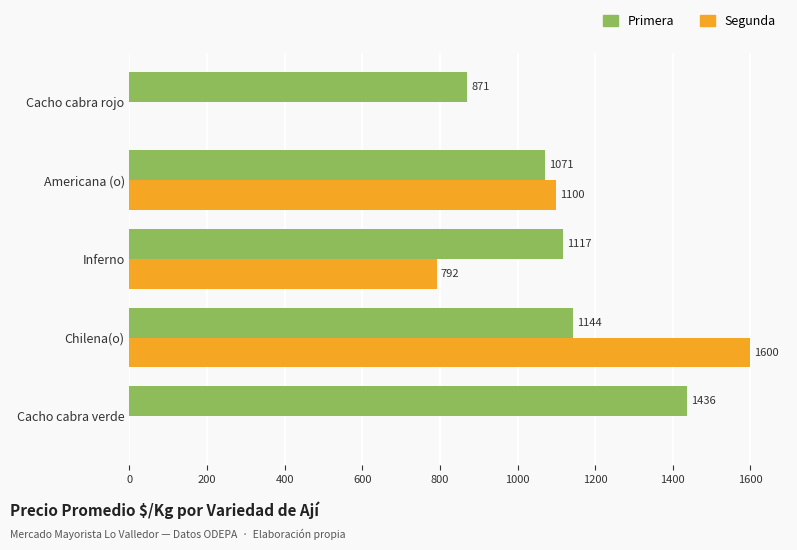

Is the value of Primera at Cacho cabra verde greater than the value of Segunda at Inferno?

Yes